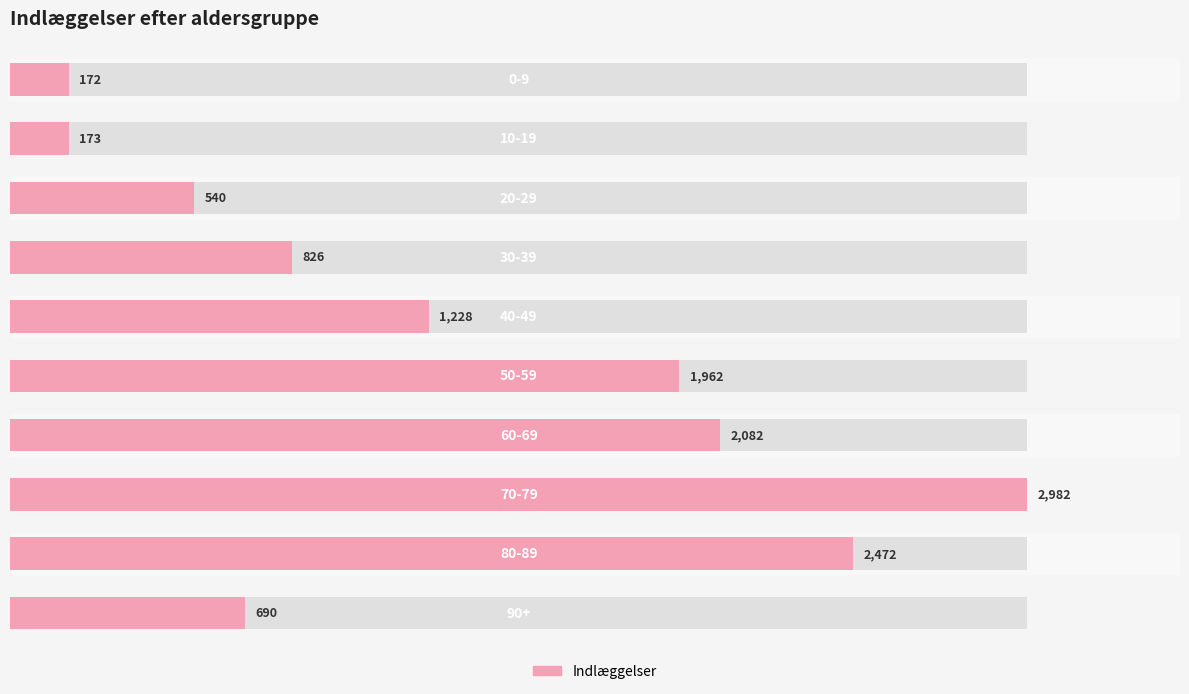

Count the number of categories in the chart.

10